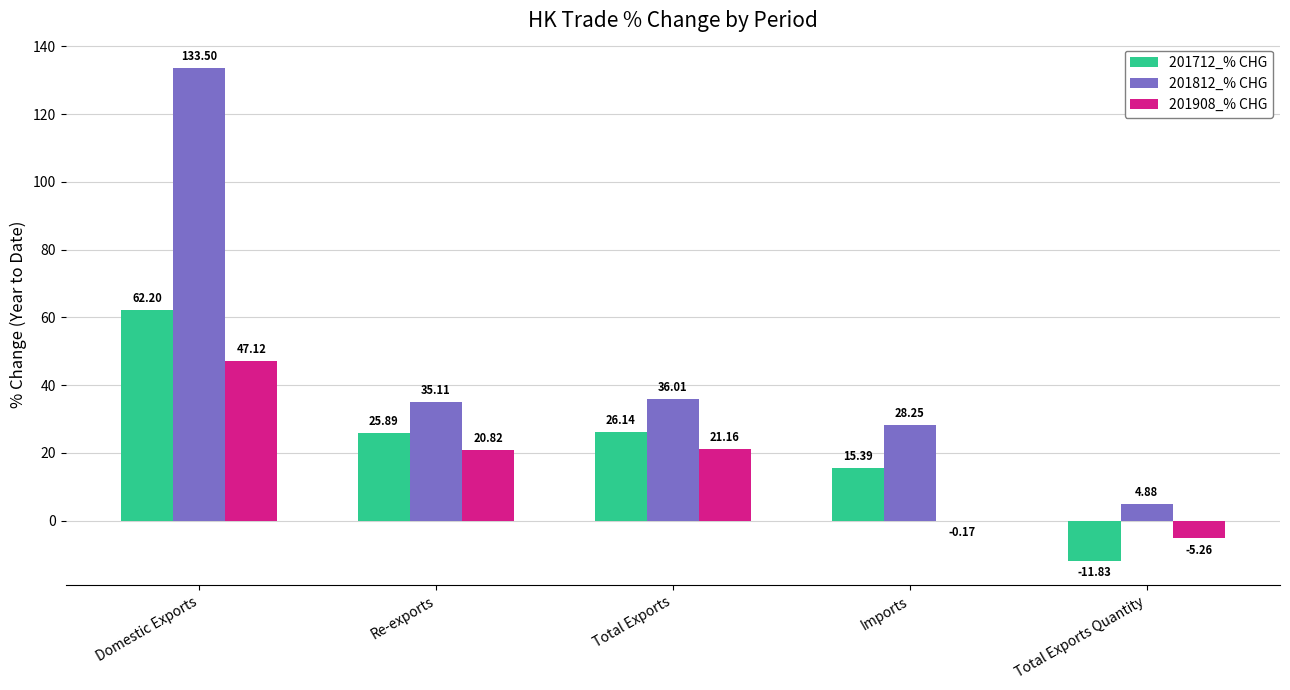

Between Total Exports and Imports, which series saw the biggest shift?

201908_% CHG